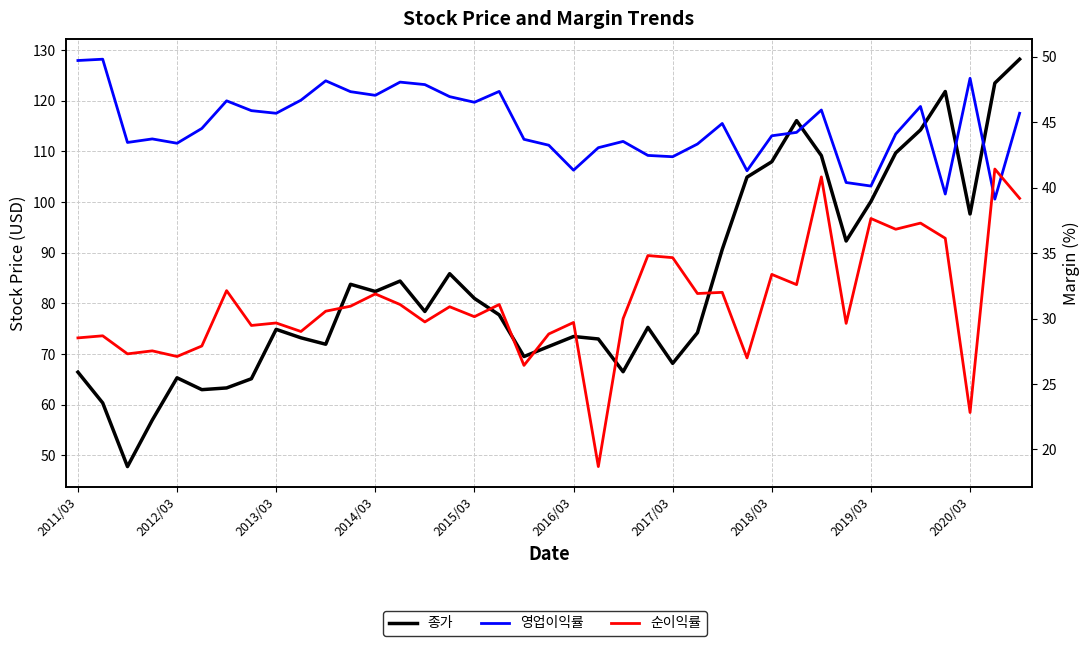

What is the total value across all series at 30?

195.9